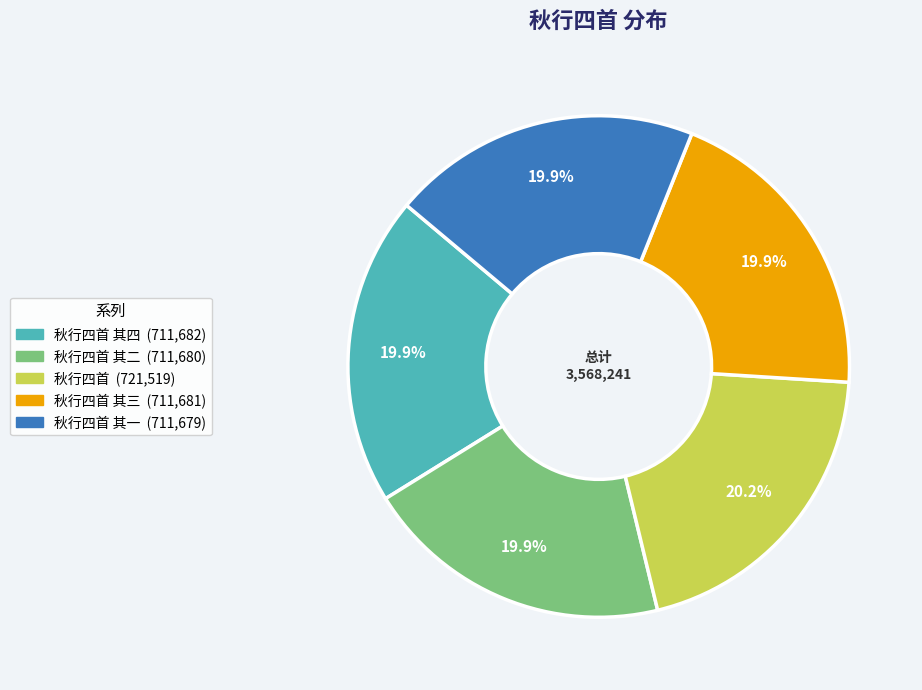

Is there any slice that represents more than half of the pie?

No